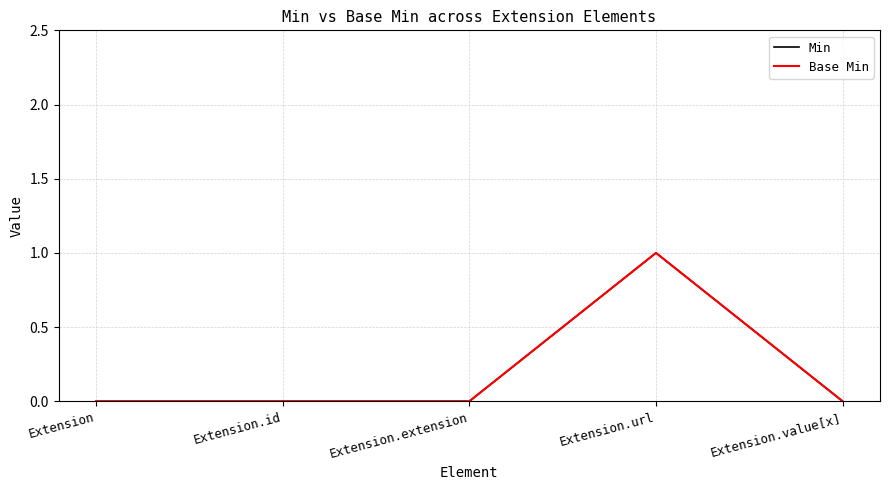

Is this an area chart (filled region under the line)?

No